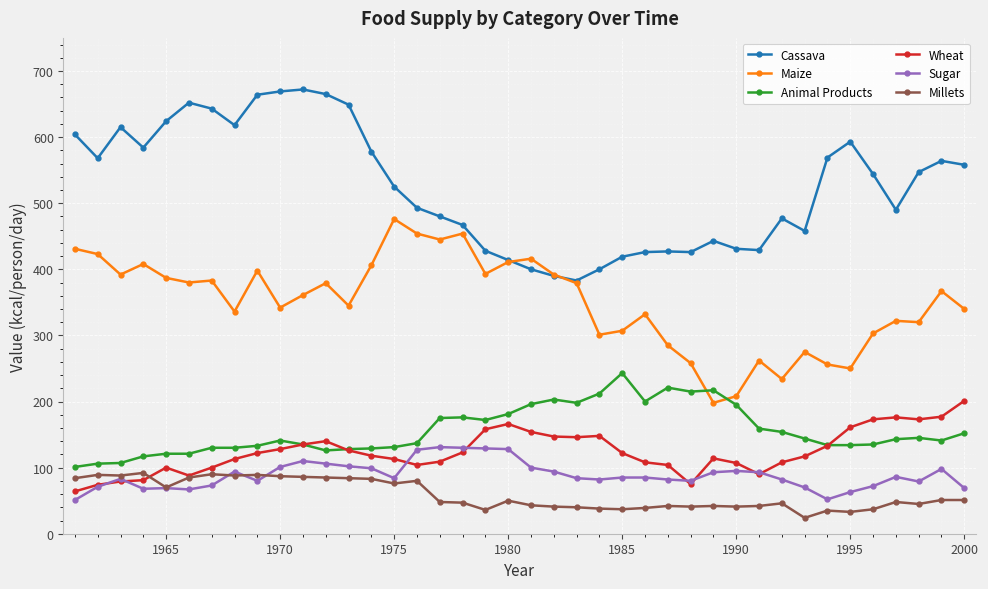

What is the smallest value displayed?

24